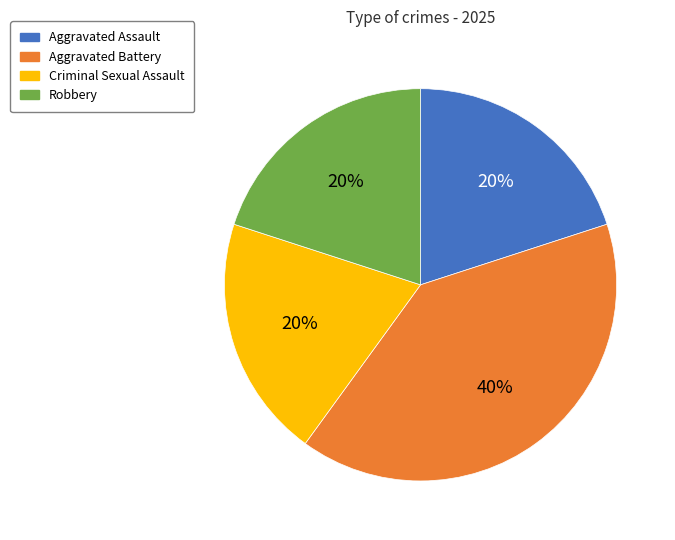

Which has a higher value, Aggravated Assault or Aggravated Battery?

Aggravated Battery